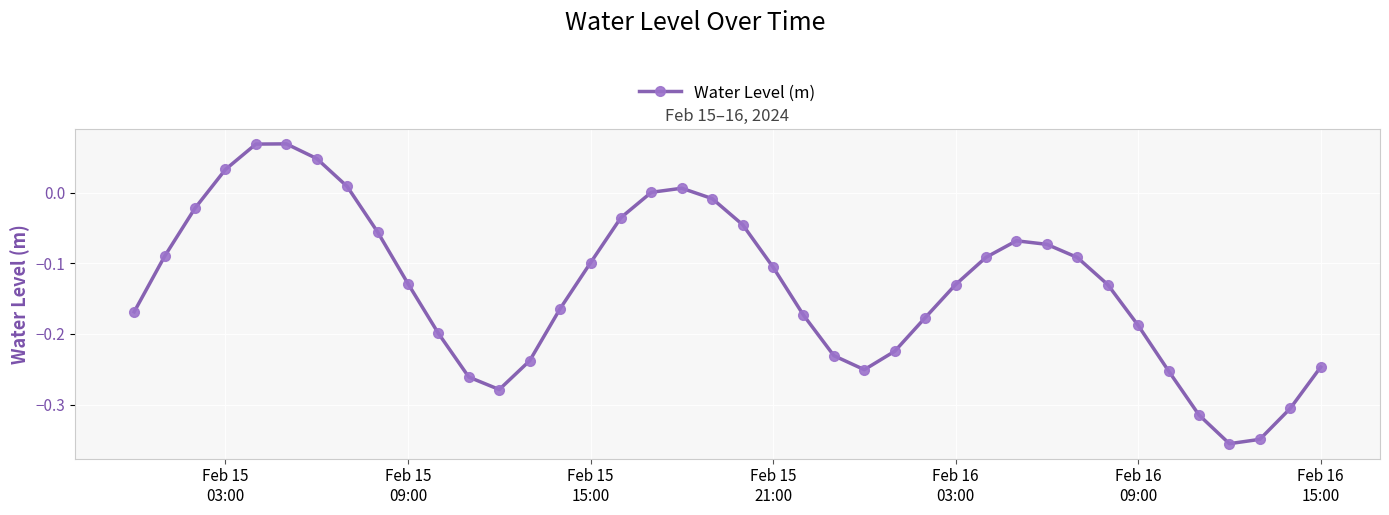

True or false: the data has more than 0 interior local peaks.

True